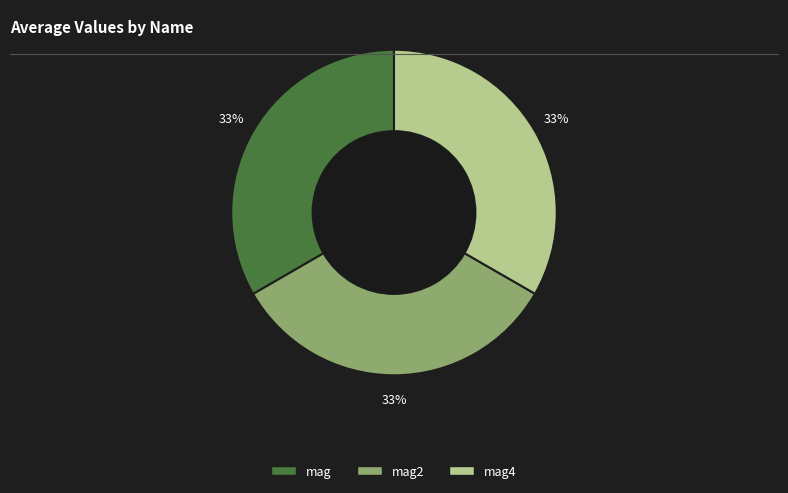

Is there any slice that represents more than half of the pie?

No